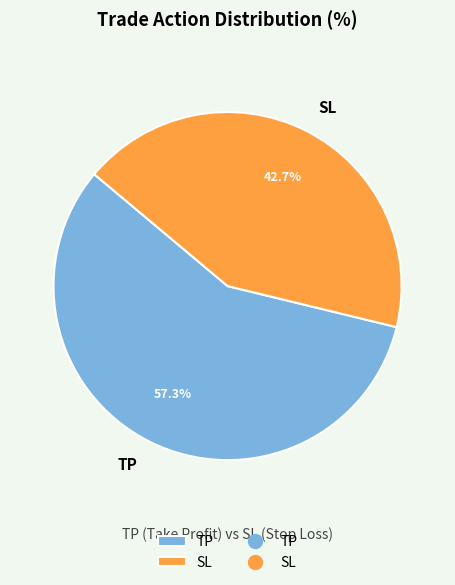

Which category has the smallest portion of the pie?

SL